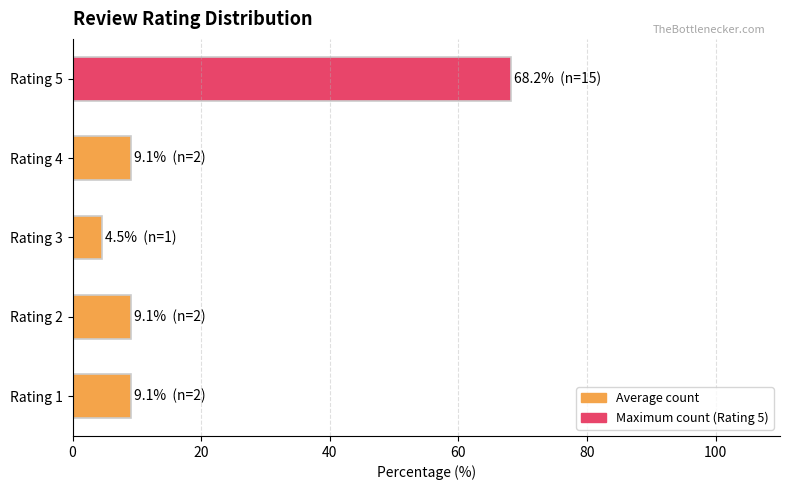

What is the ratio of the value at Rating 2 to the value at Rating 1?

1.0